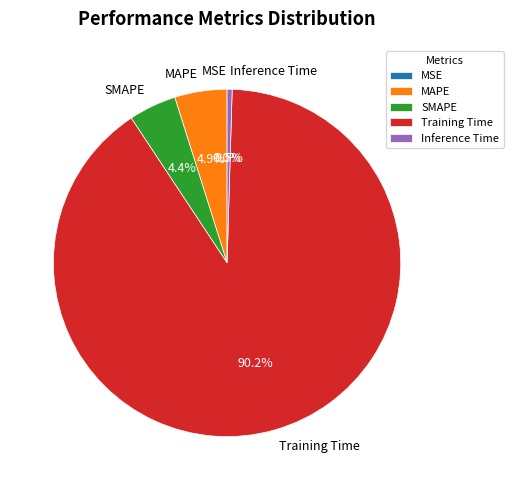

To the nearest percent, what is the combined percentage of Inference Time and SMAPE?

5%